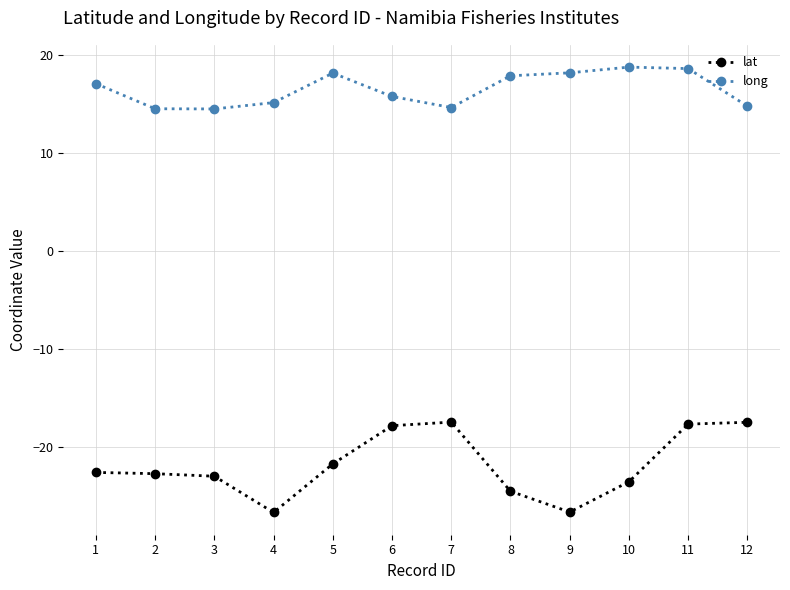

Which series has the widest spread of values?

lat